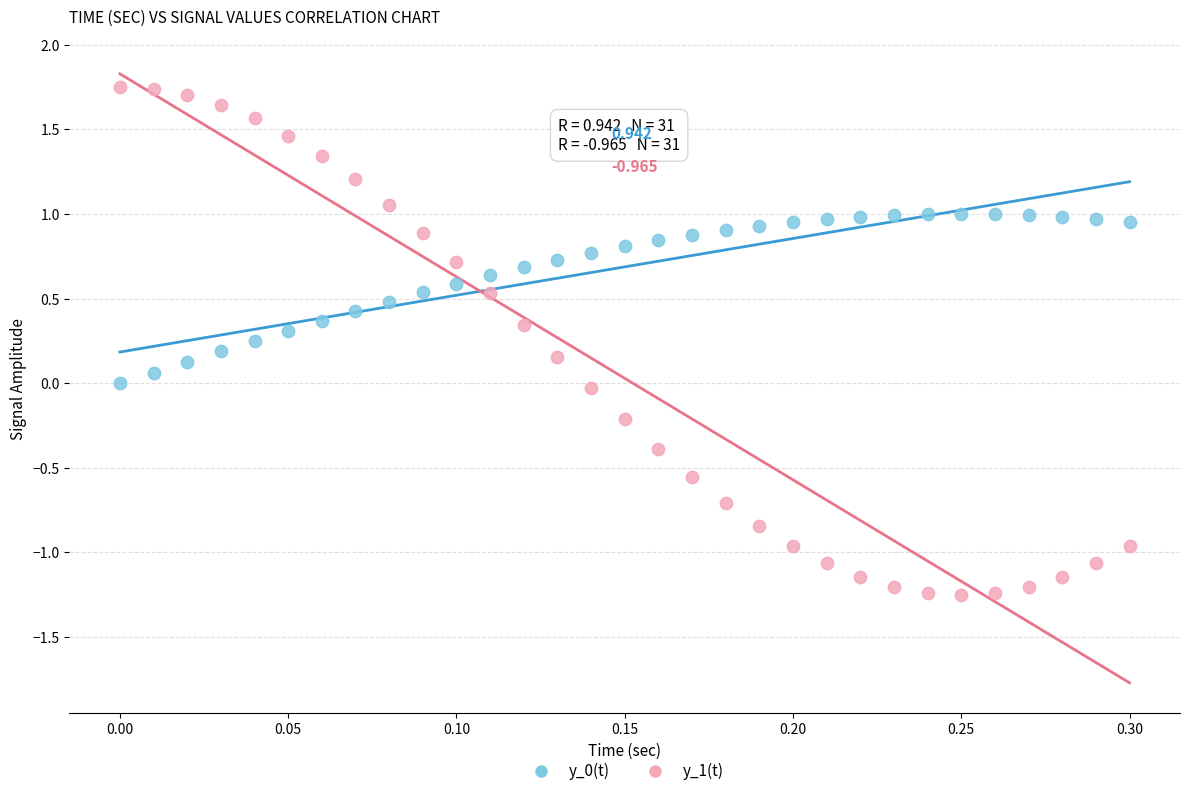

Across all data points, what is the range of Y values (max minus min)?

3.0